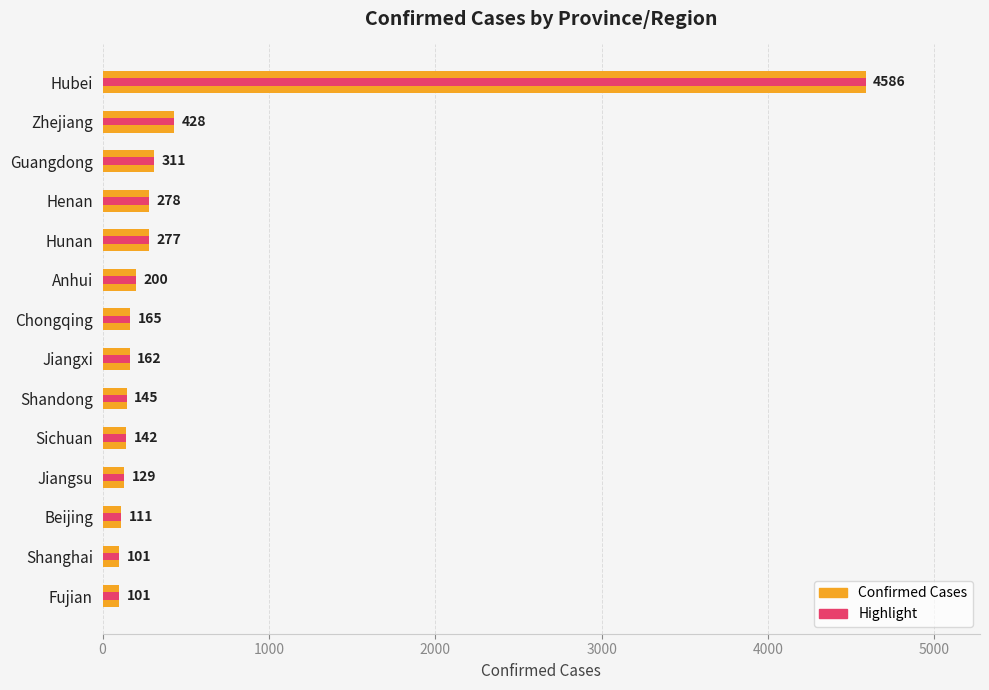

What is the sum of all Confirmed values?

7136